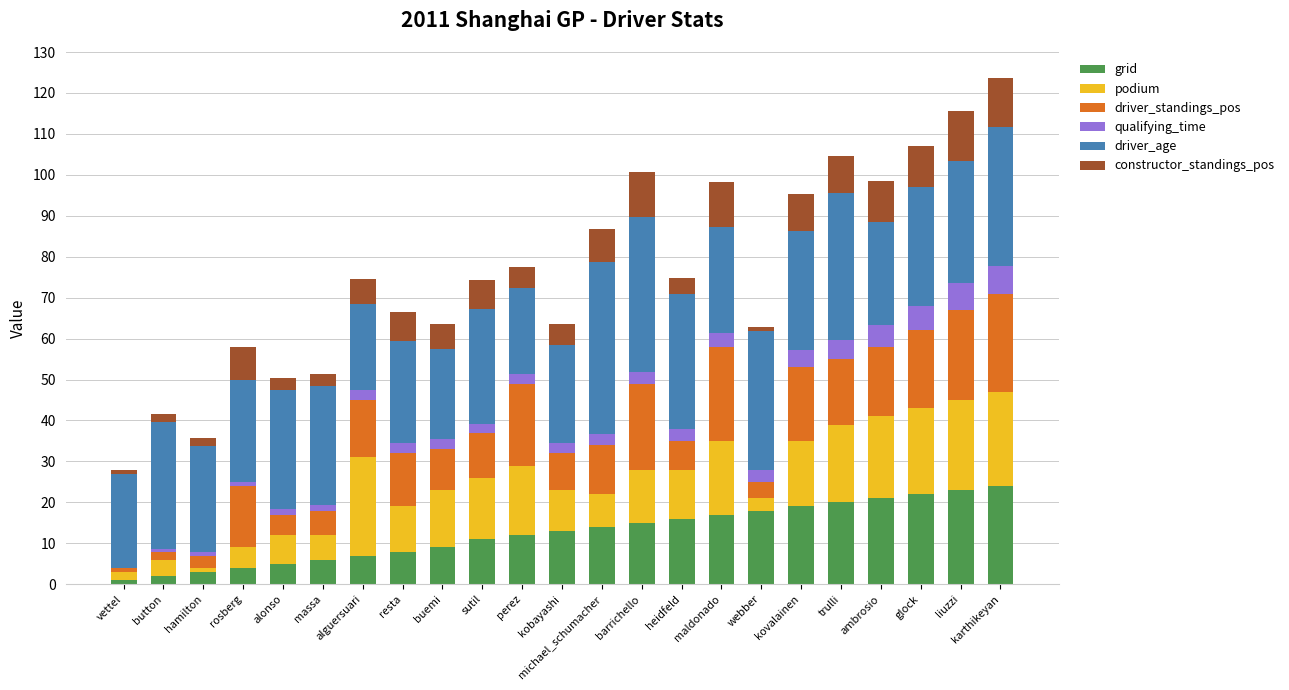

True or false: grid has a value of 9.0 at buemi.

True